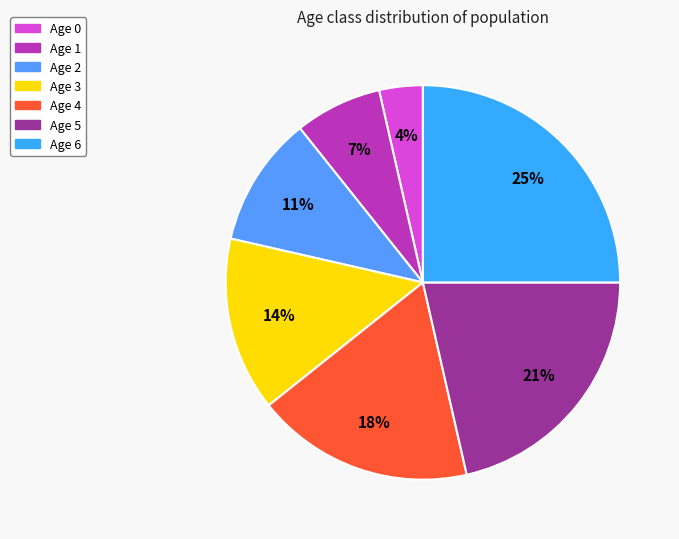

What is the total percentage of Age 1 and Age 5?

28.6%